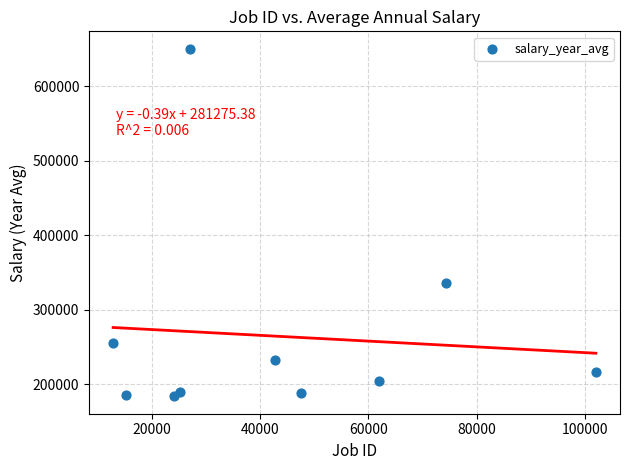

What Y value in the scatter plot is closest to 417000?

336500.0